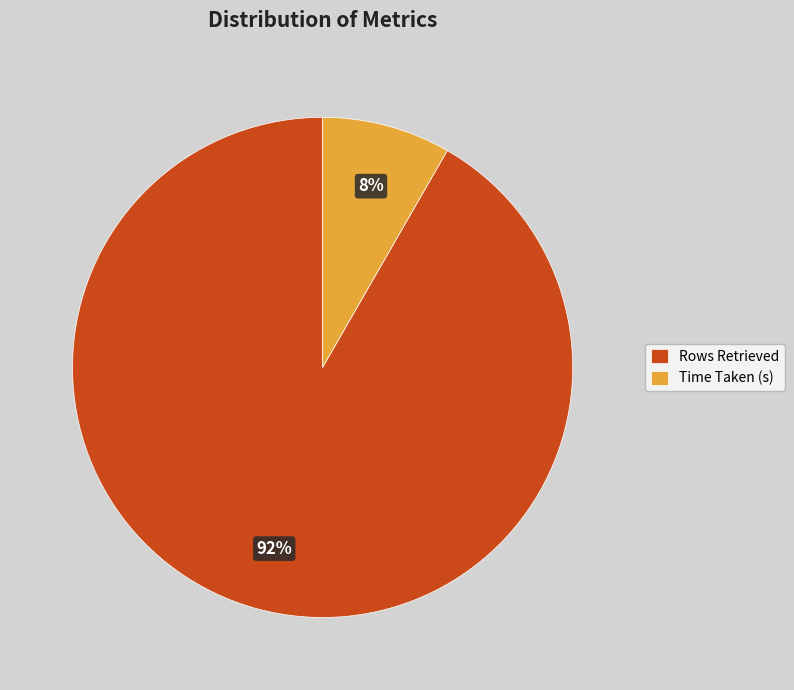

Between Time Taken (s) and Rows Retrieved, which is larger?

Rows Retrieved